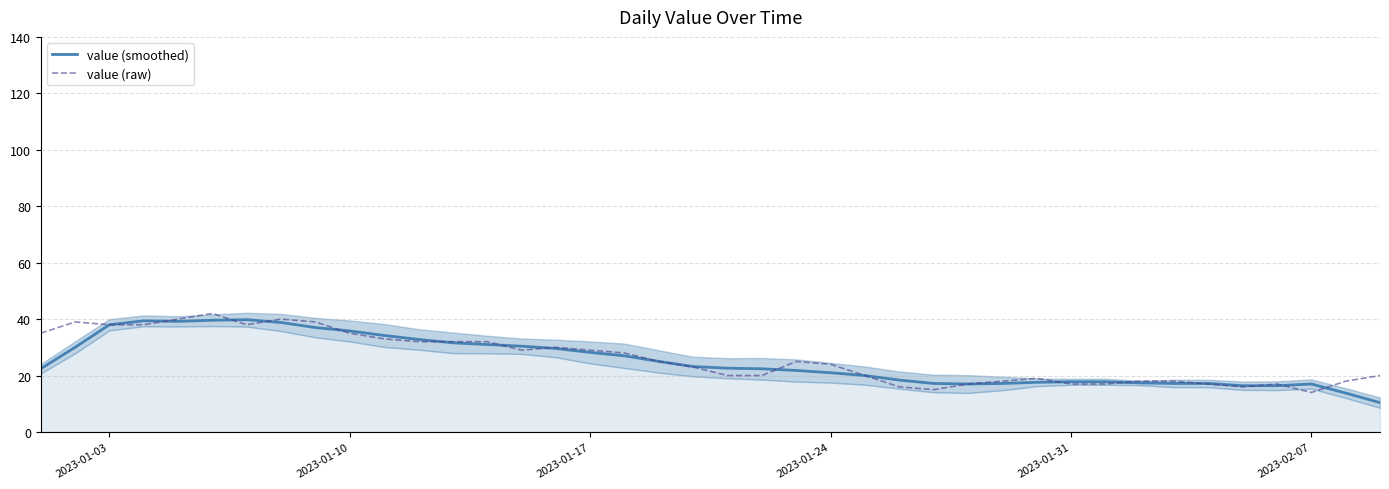

What is the lowest value of the value (smoothed) series?

10.4